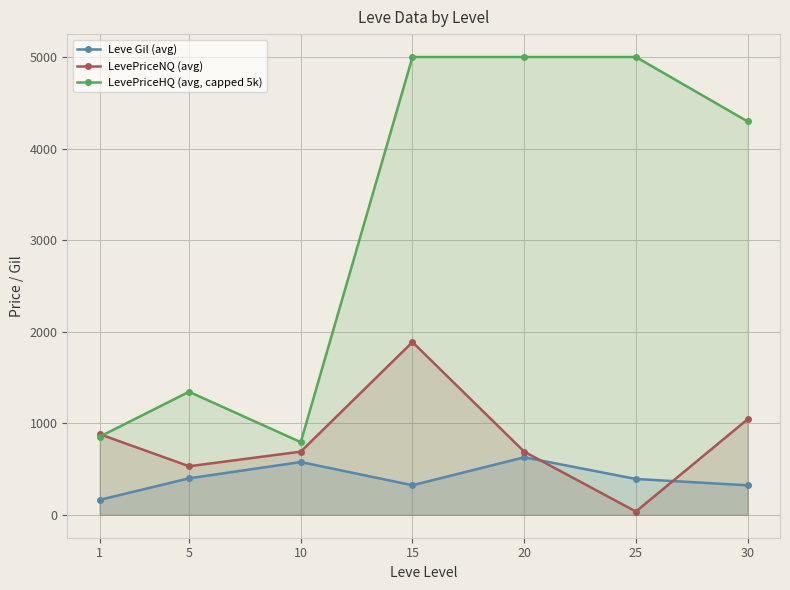

How many values in the LevePriceNQ (avg) series exceed 690?

5